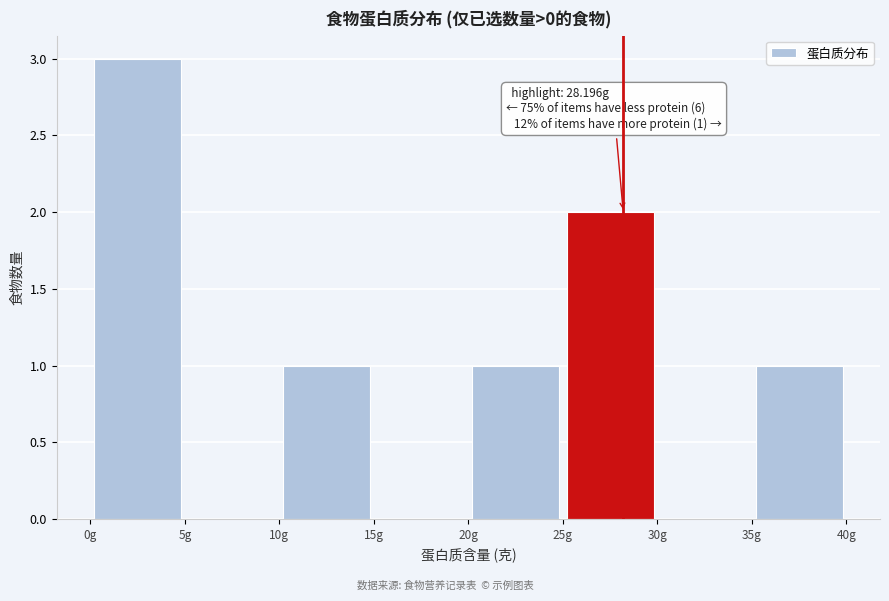

Which range on the x-axis has the tallest bar?

0 to 5